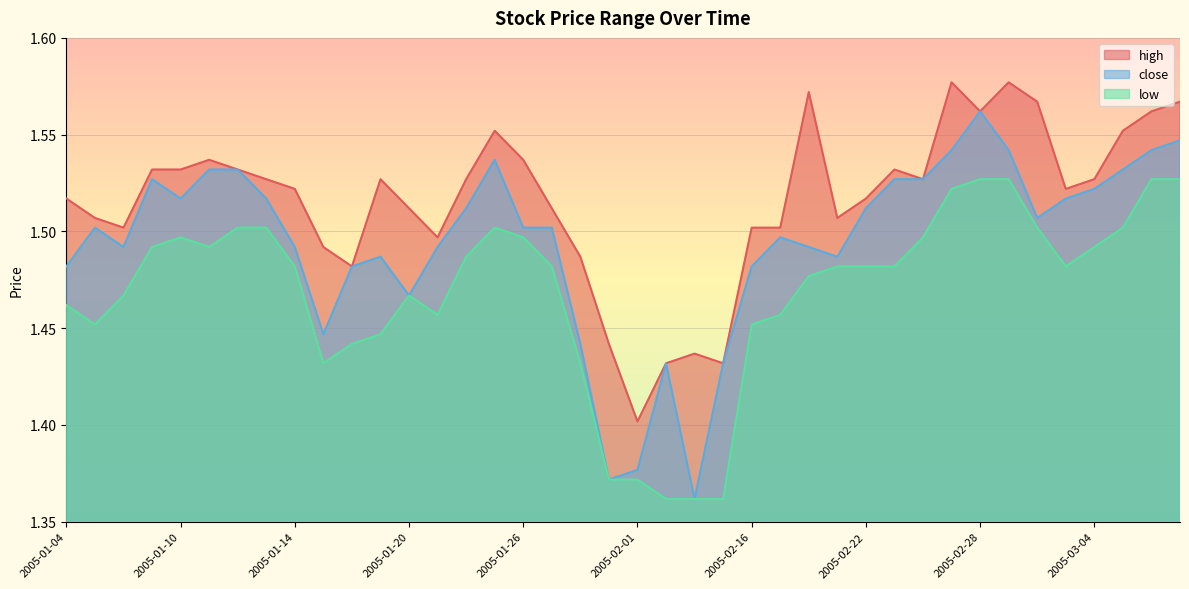

Count the high values in the range 1 to 2.

40